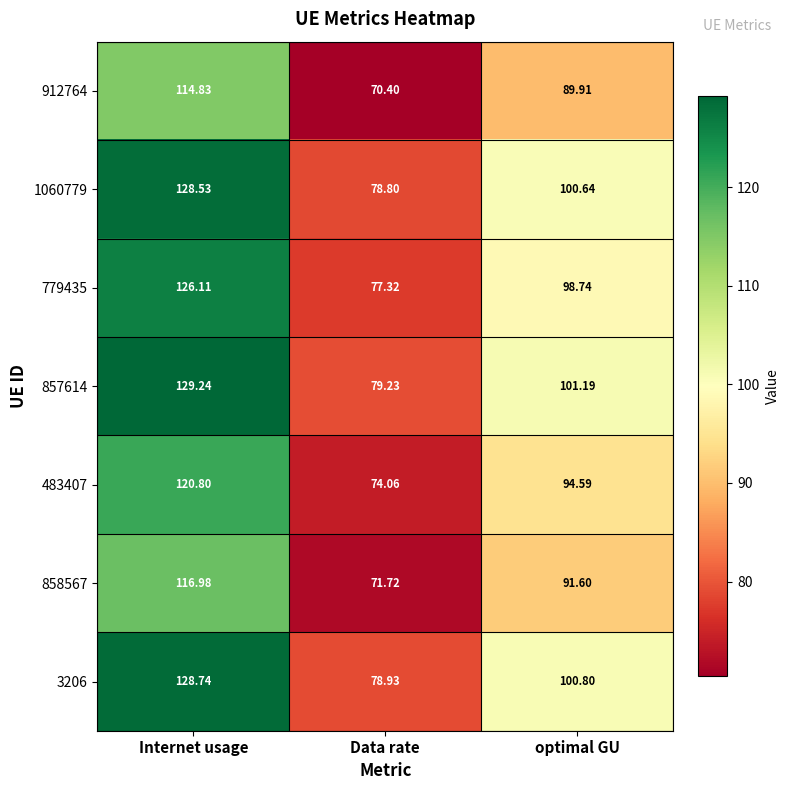

Is the value of 779435 at Data rate greater than the value of 1060779 at Internet usage?

No